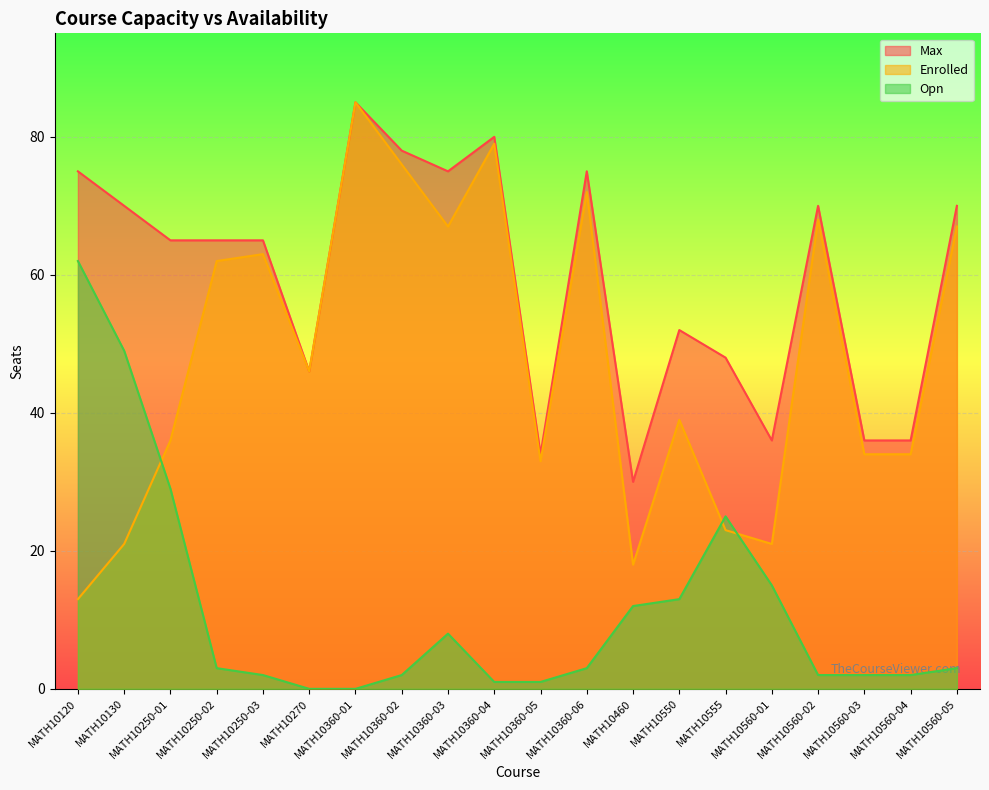

Which series has the widest spread of values?

Enrolled